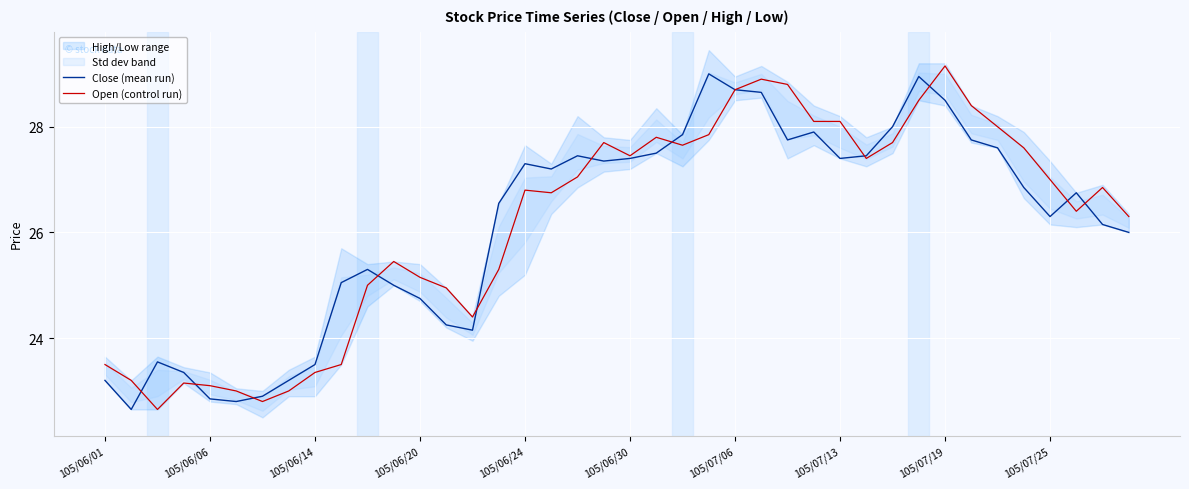

Which series has the widest spread of values?

Open (control run)